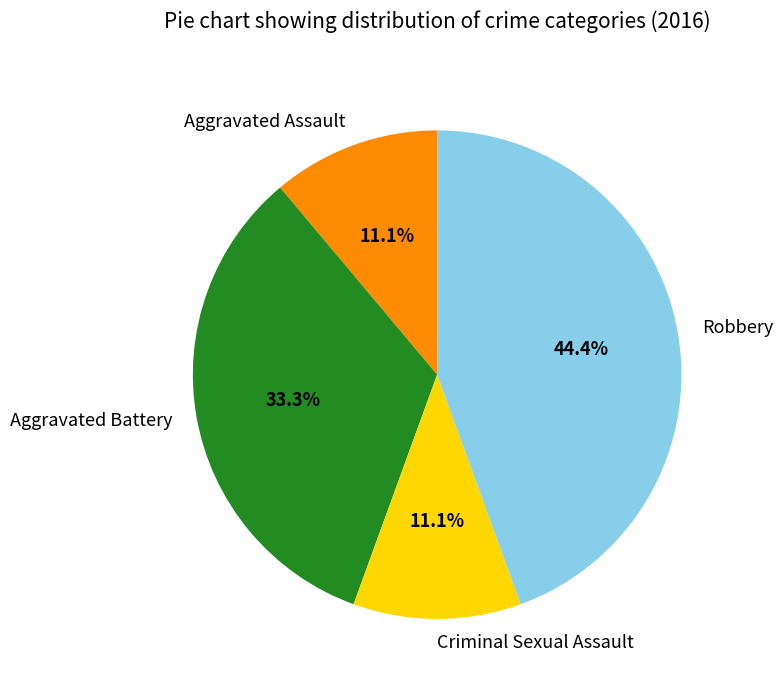

What is the largest slice in the pie chart?

Robbery